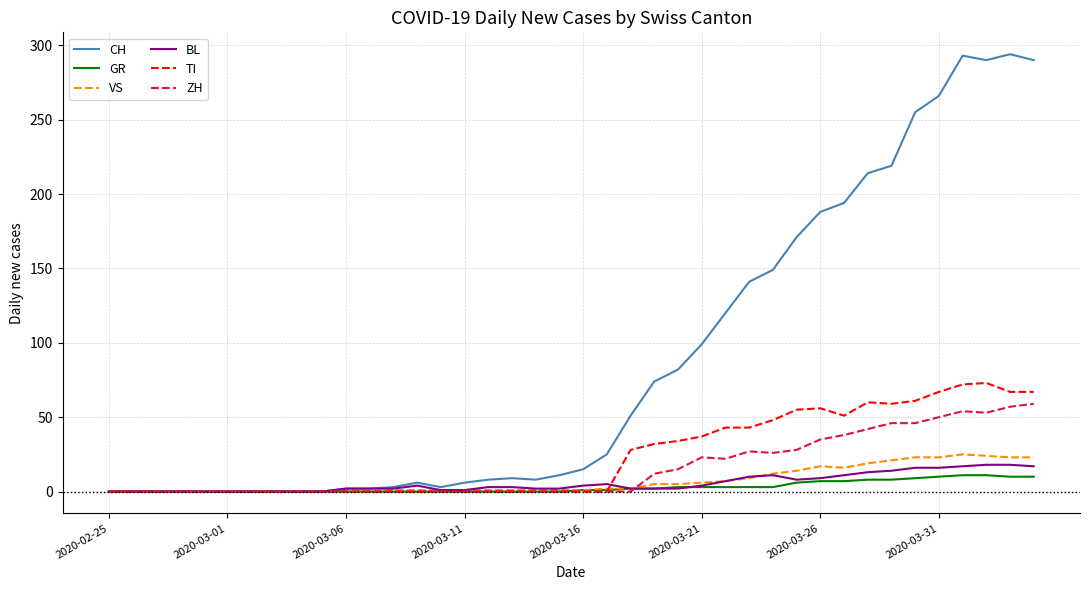

Which series has the largest total across all categories?

CH